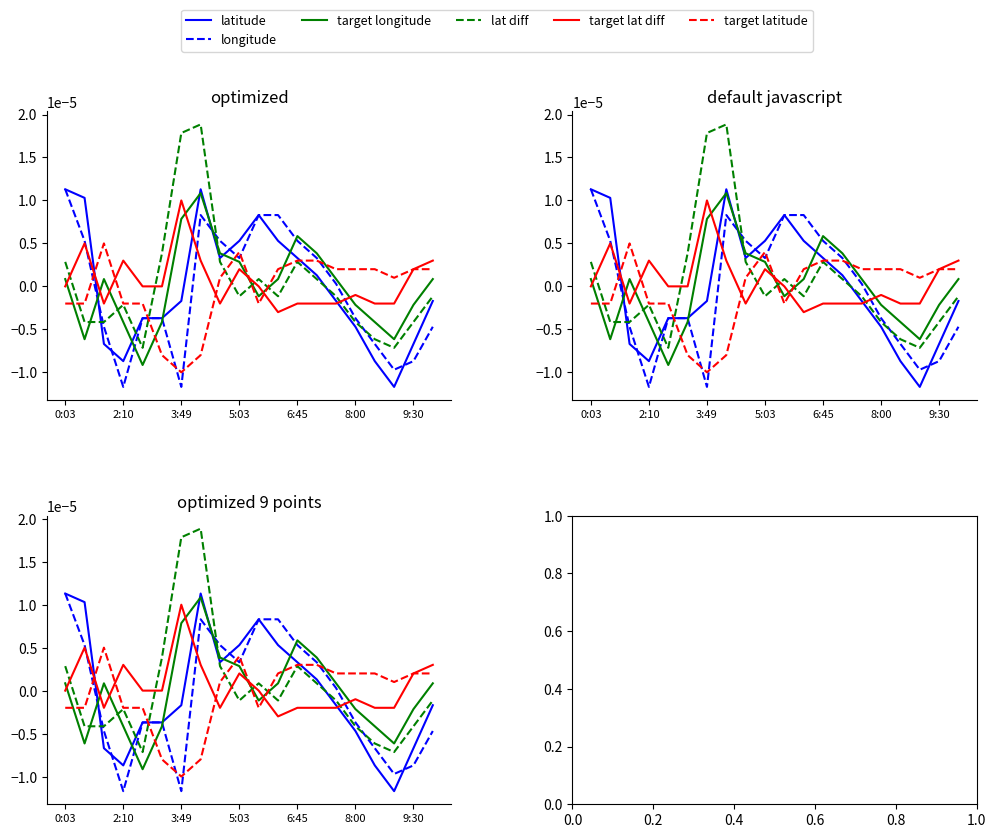

What are all the series names shown in the legend?

latitude, target latitude, longitude, target longitude, lat diff, target lat diff